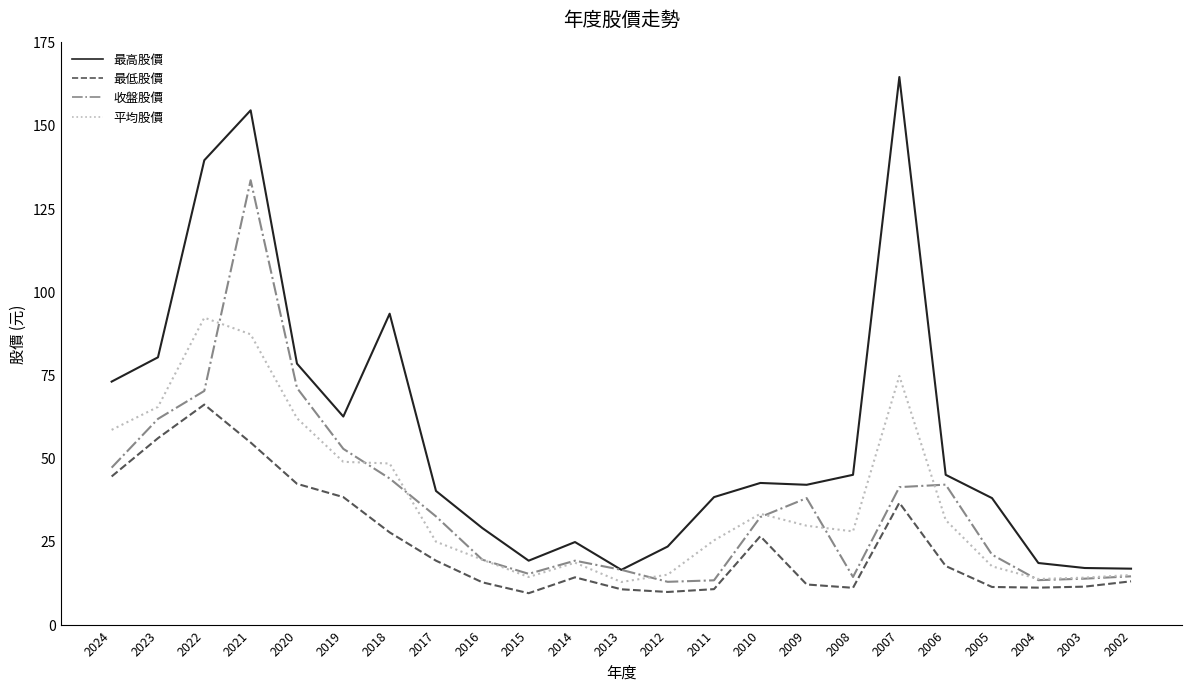

What is the difference between the 平均股價 values at 2012 and 2010?

18.3